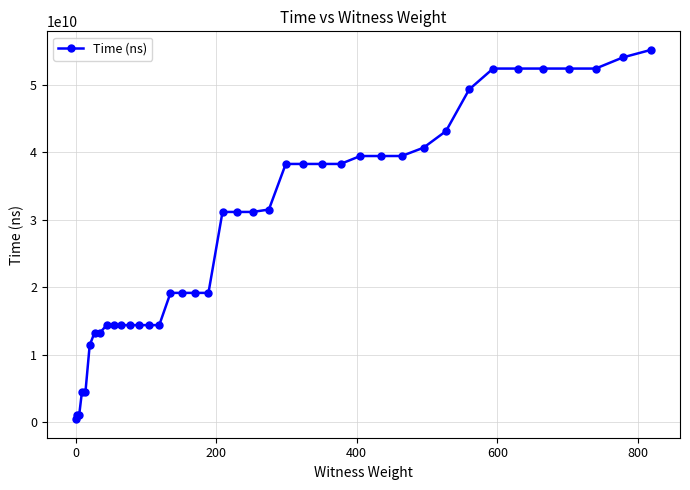

What is the difference between the maximum and minimum values?

54702182200